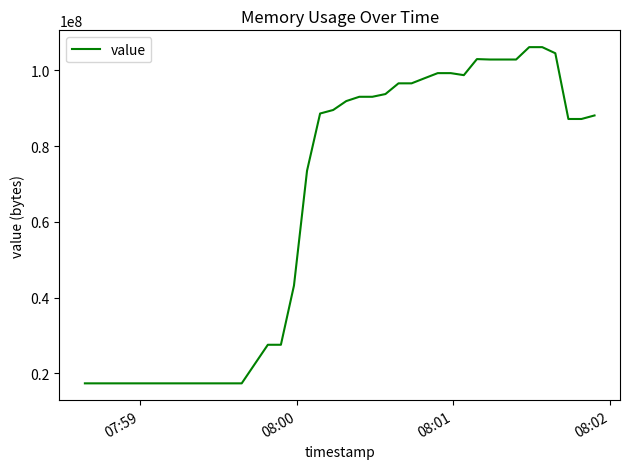

What is the difference between the maximum and minimum values?

88805376